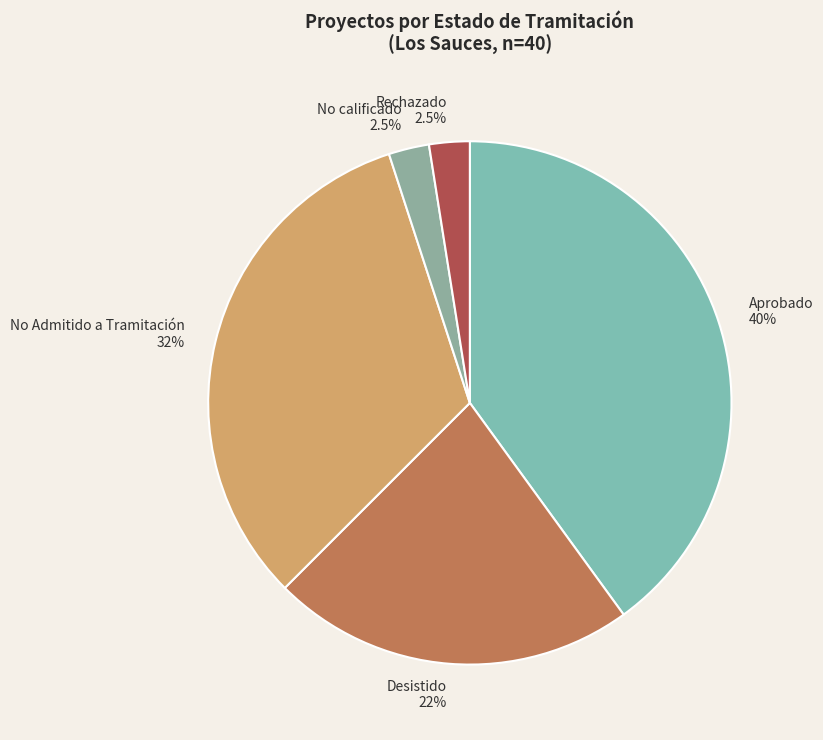

Do Desistido and No calificado together represent more than half of the pie?

No